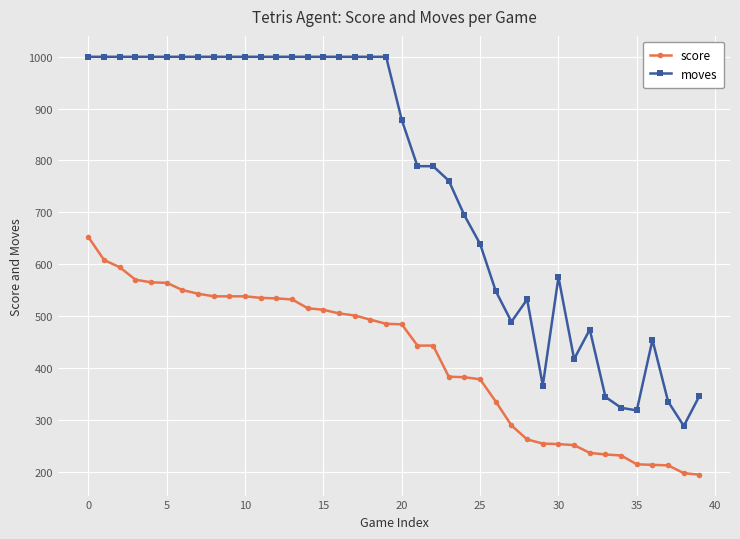

What is the value of the score point at the 9th from the left?

538